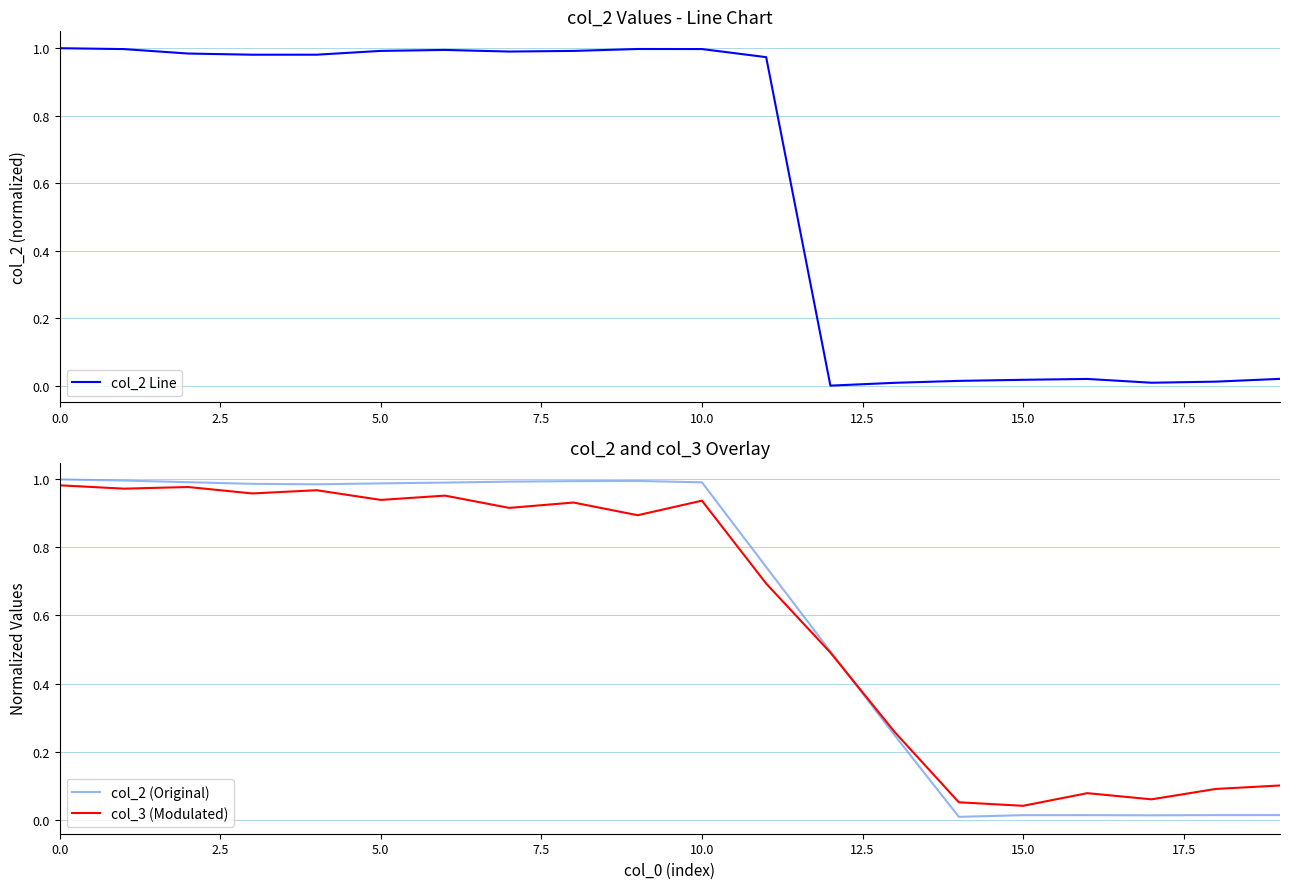

Which series has the widest spread of values?

col_2 Line